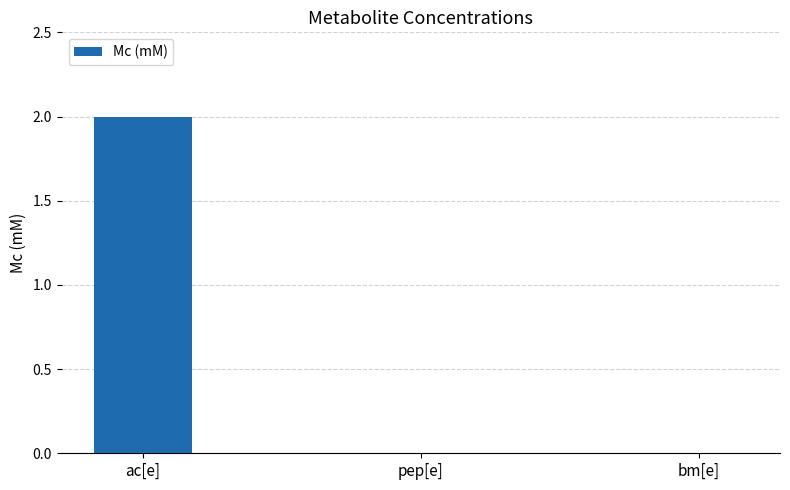

Which has a higher value, pep[e] or ac[e]?

ac[e]